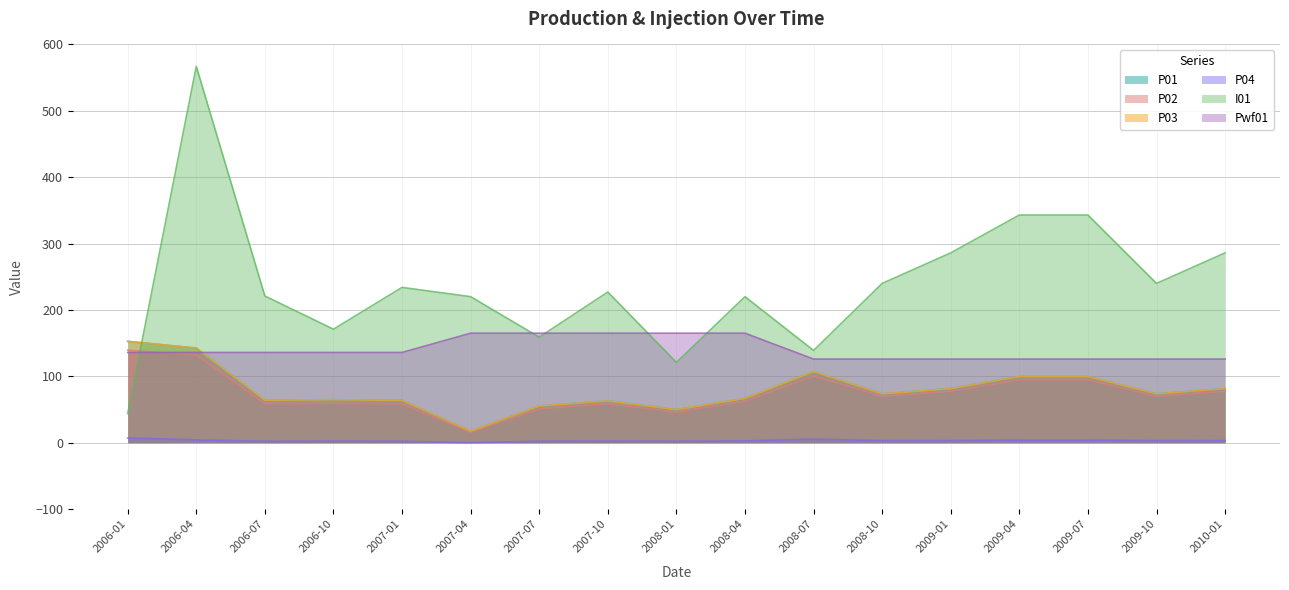

True or false: Pwf01 and P02 intersect in this chart.

True